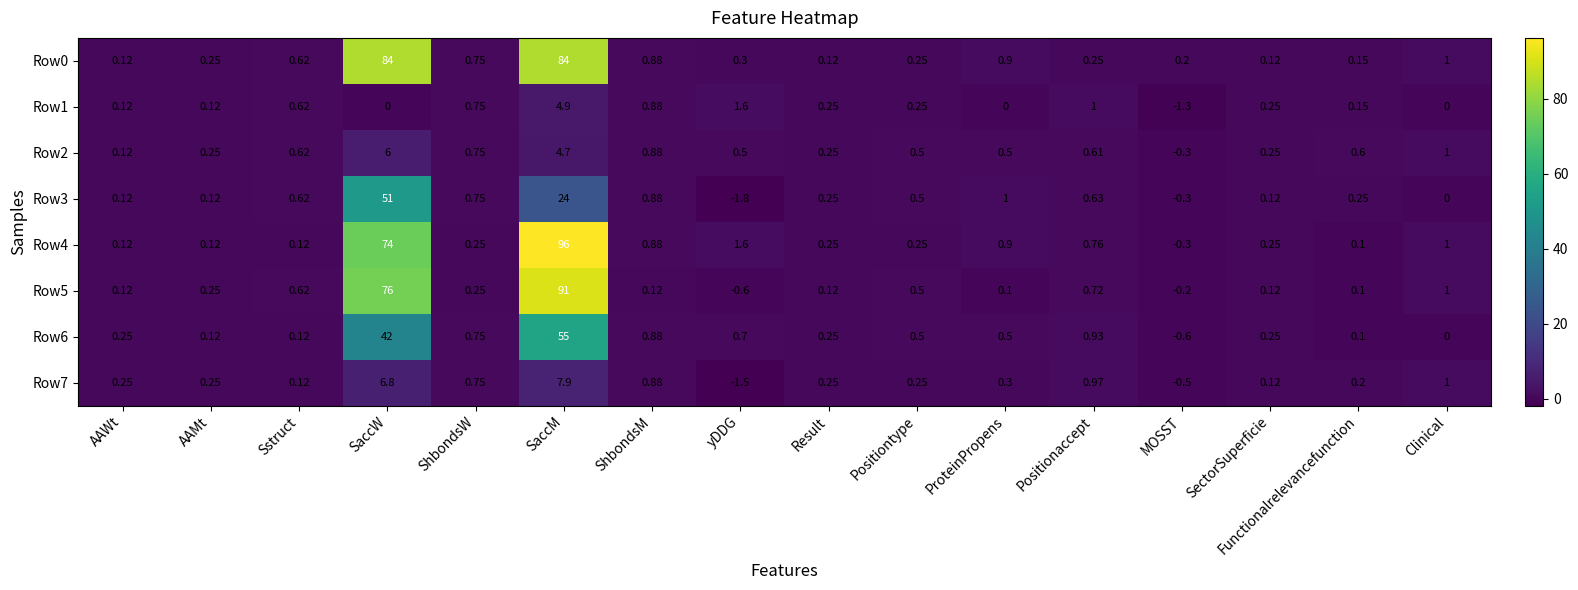

Which category has the lowest value in the Row2 series?

MOSST